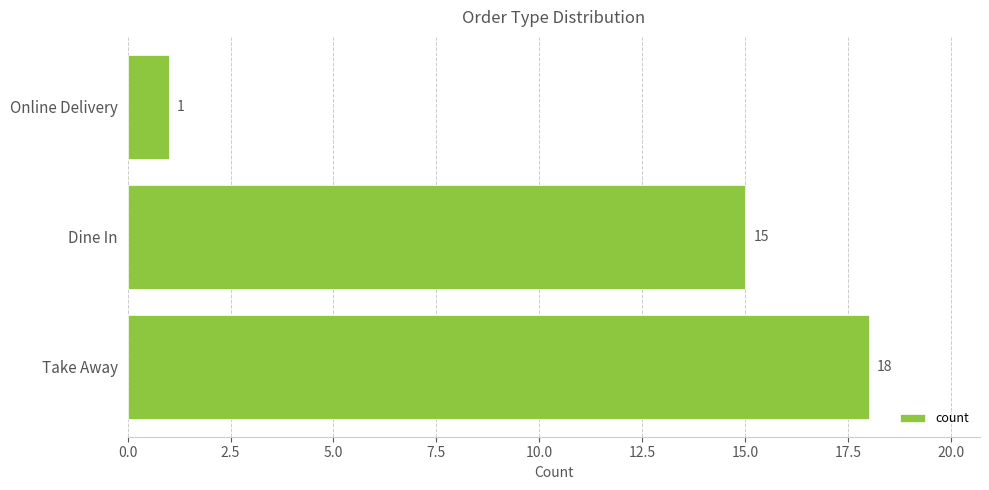

Rank the categories by value from lowest to highest.

Online Delivery, Dine In, Take Away